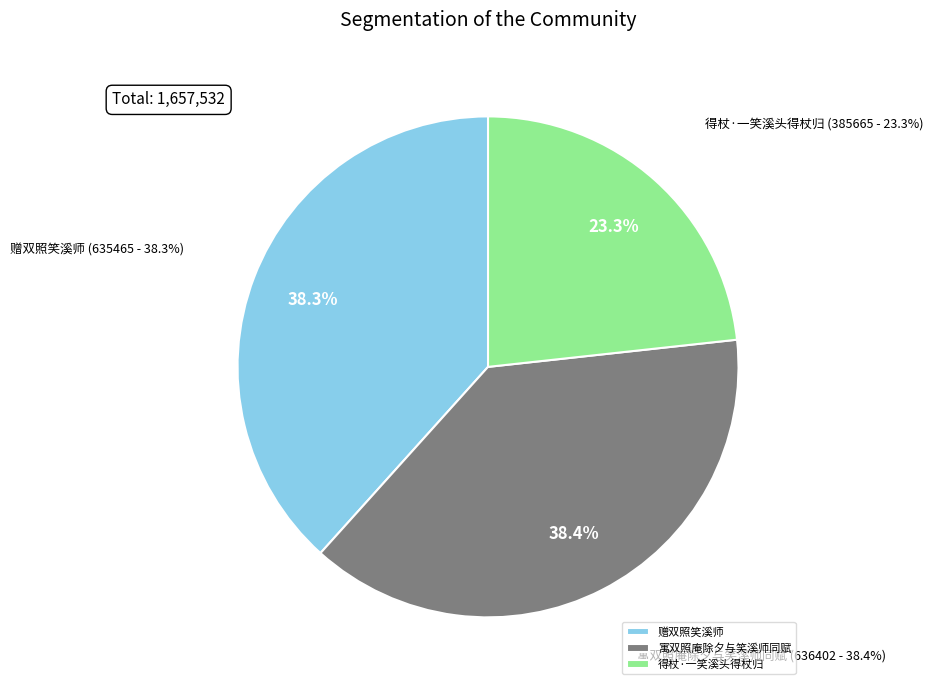

To the nearest percent, what is the difference between the 寓双照庵除夕与笑溪师同赋 and 得杖·一笑溪头得杖归 slice percentages?

15%